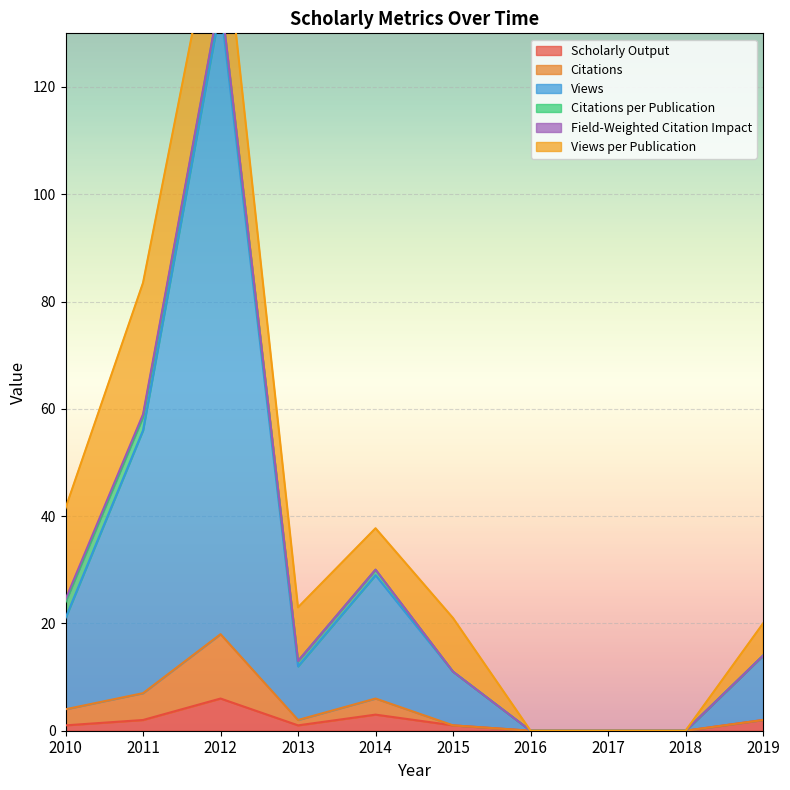

What is the value of the Citations point at the 10th from the left?

2